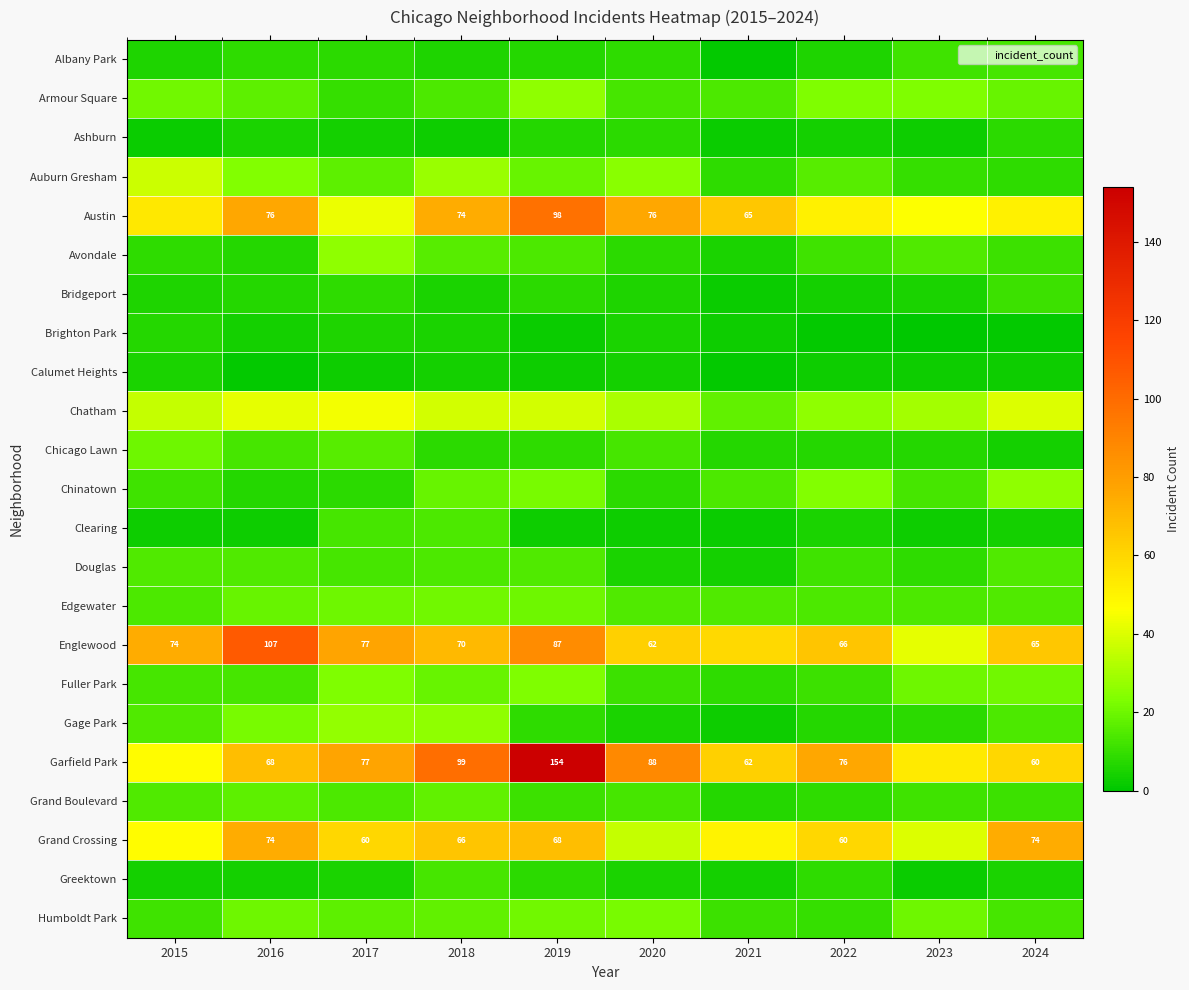

How many categories are shown in the chart?

10